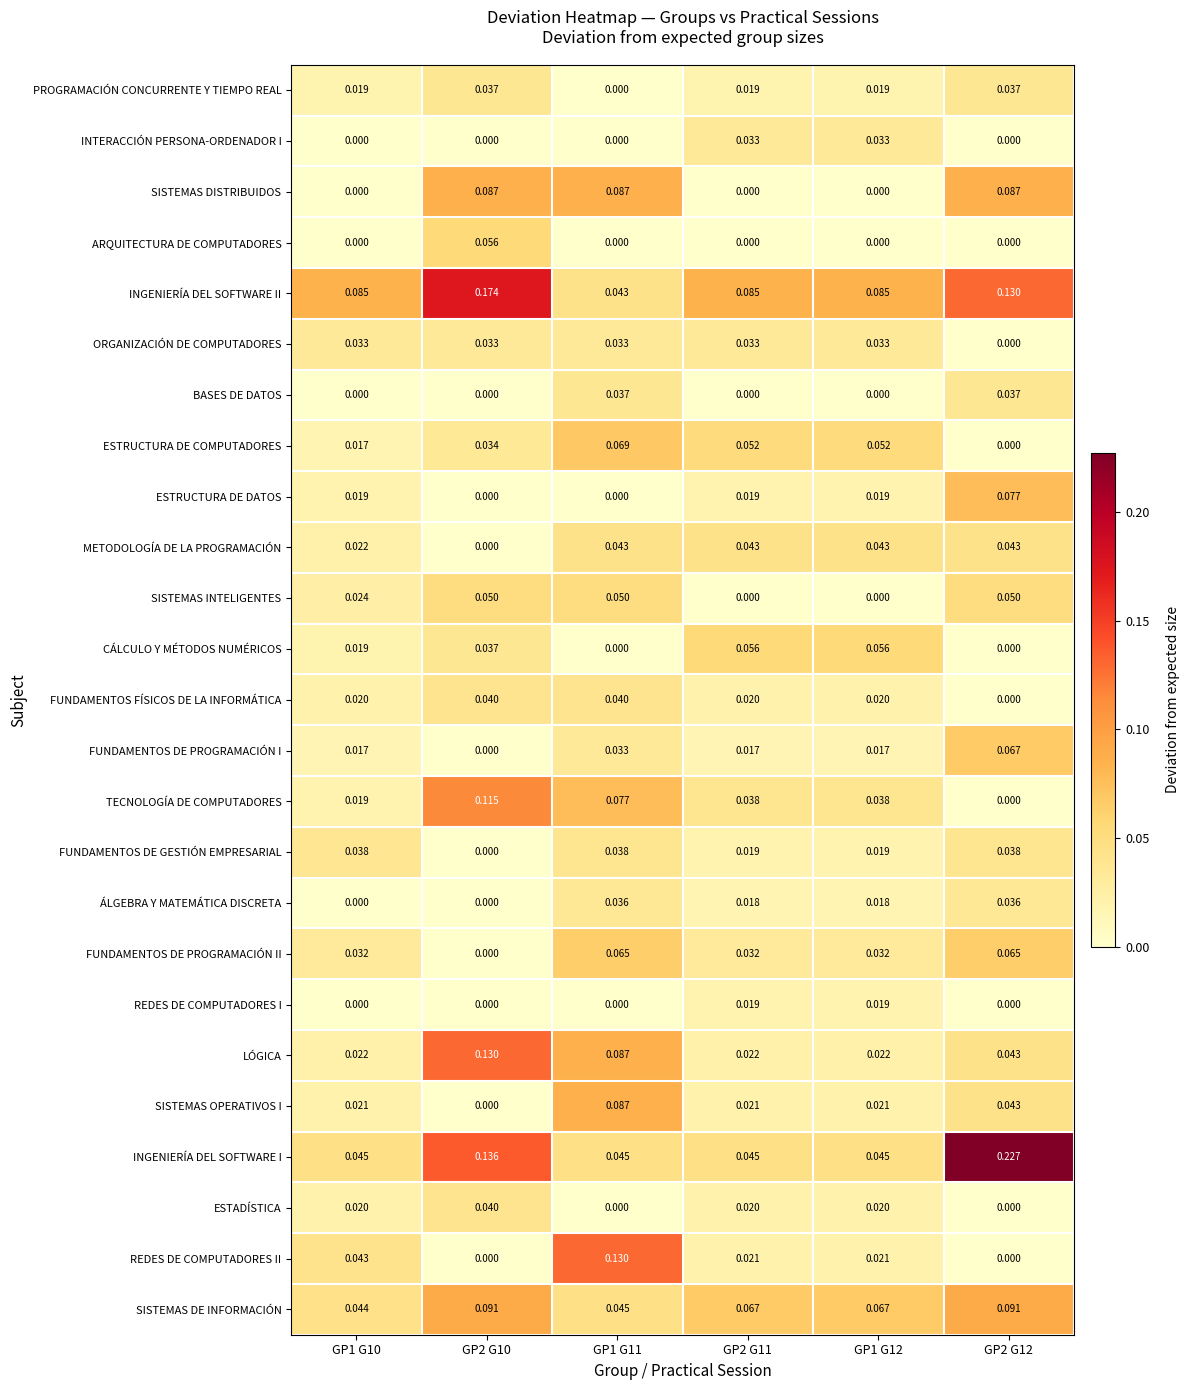

Which series has the largest total across all categories?

INGENIERÍA DEL SOFTWARE II